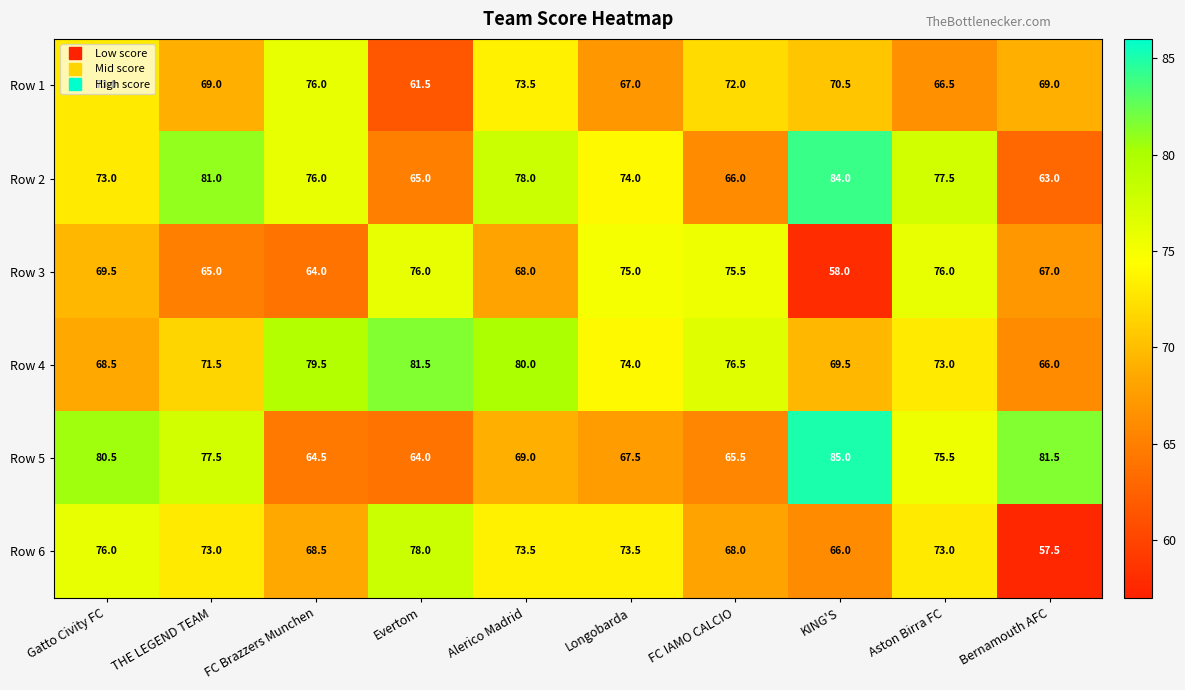

Where does the Row 3 series first go above 69?

Gatto Civity FC